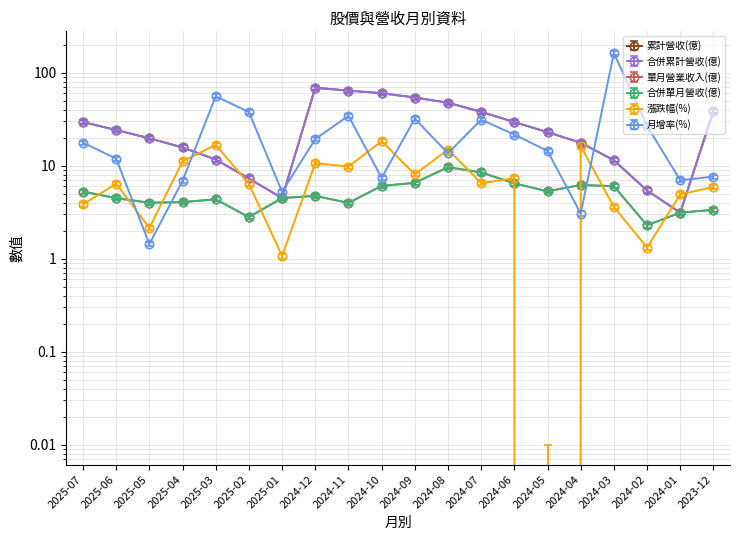

At which label does 合併單月營收(億) reach its peak?

2024-08